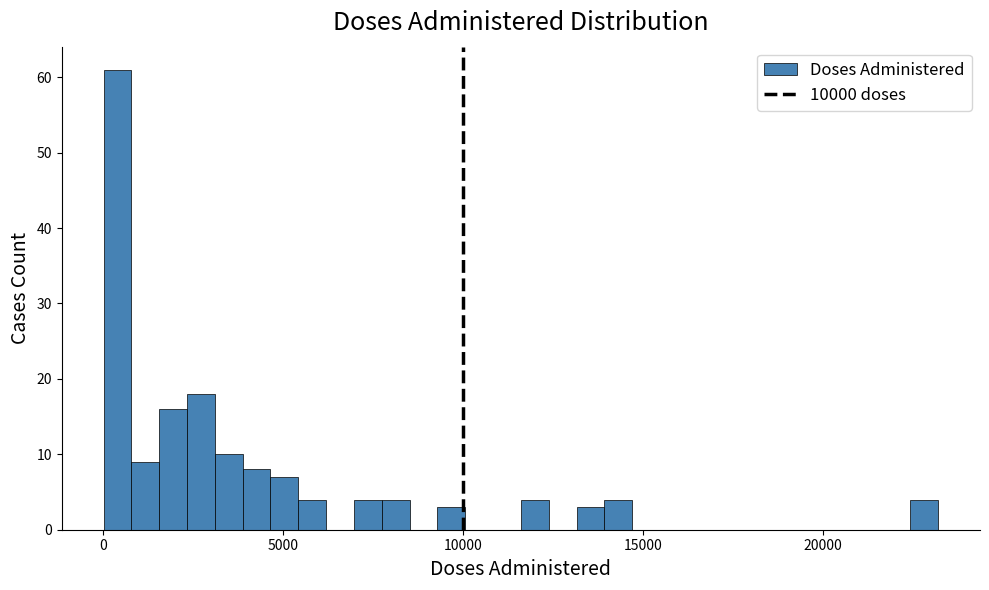

Read against the x-axis, roughly where is the centre of the tallest bar?

500